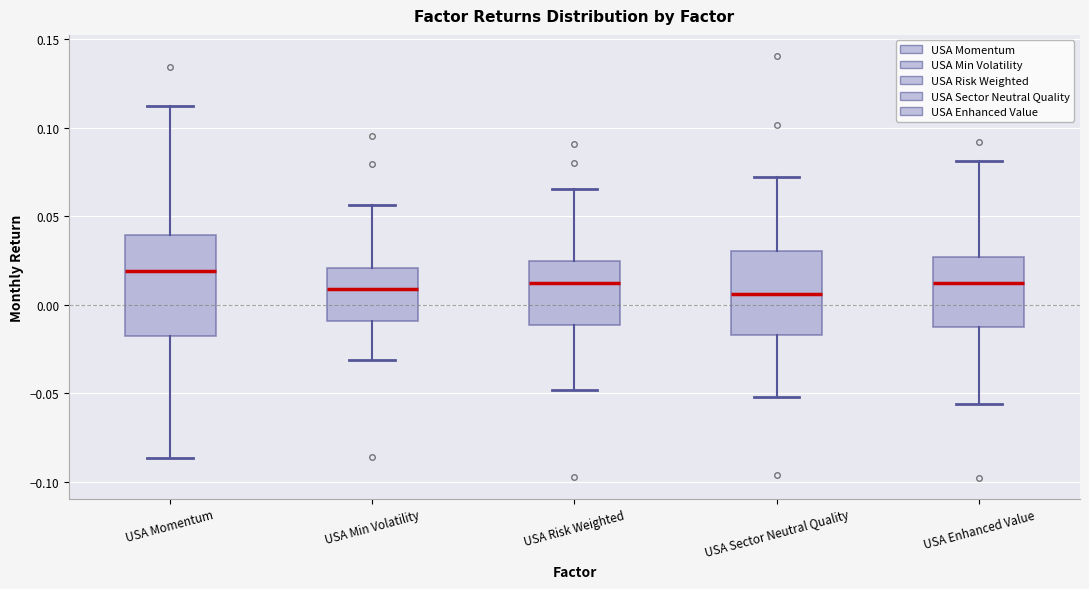

Where does the lower whisker of the box for USA Sector Neutral Quality end on the y-axis? The values are not printed on the chart, so give them approximately, as read against the axis.

-0.050